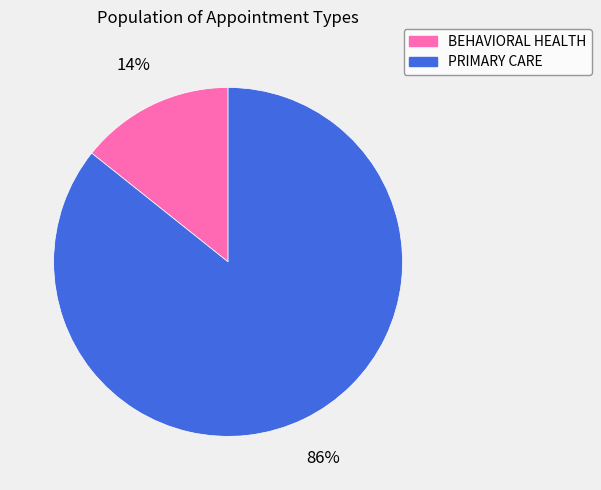

How many slices are in this pie chart?

2